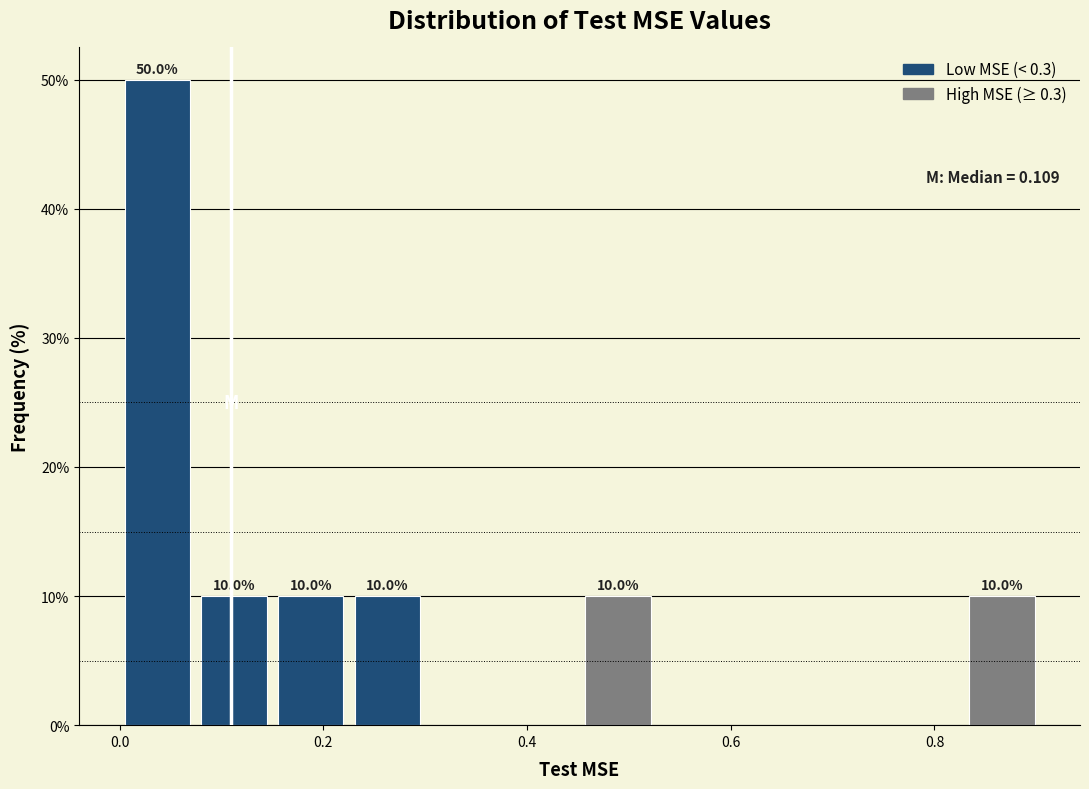

Read against the x-axis, roughly where is the centre of the tallest bar?

0.04